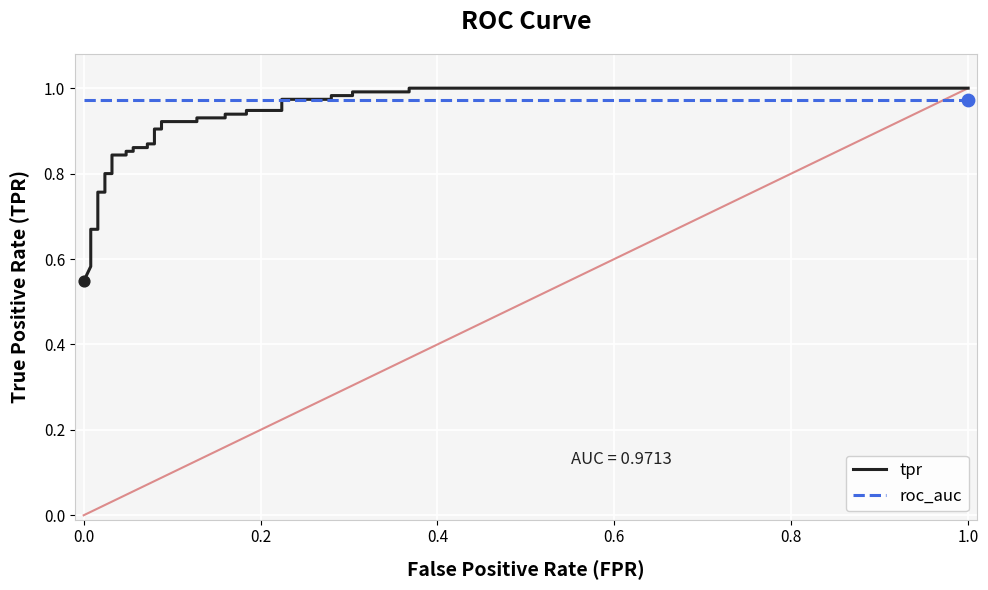

Which series reaches the maximum Y coordinate?

tpr